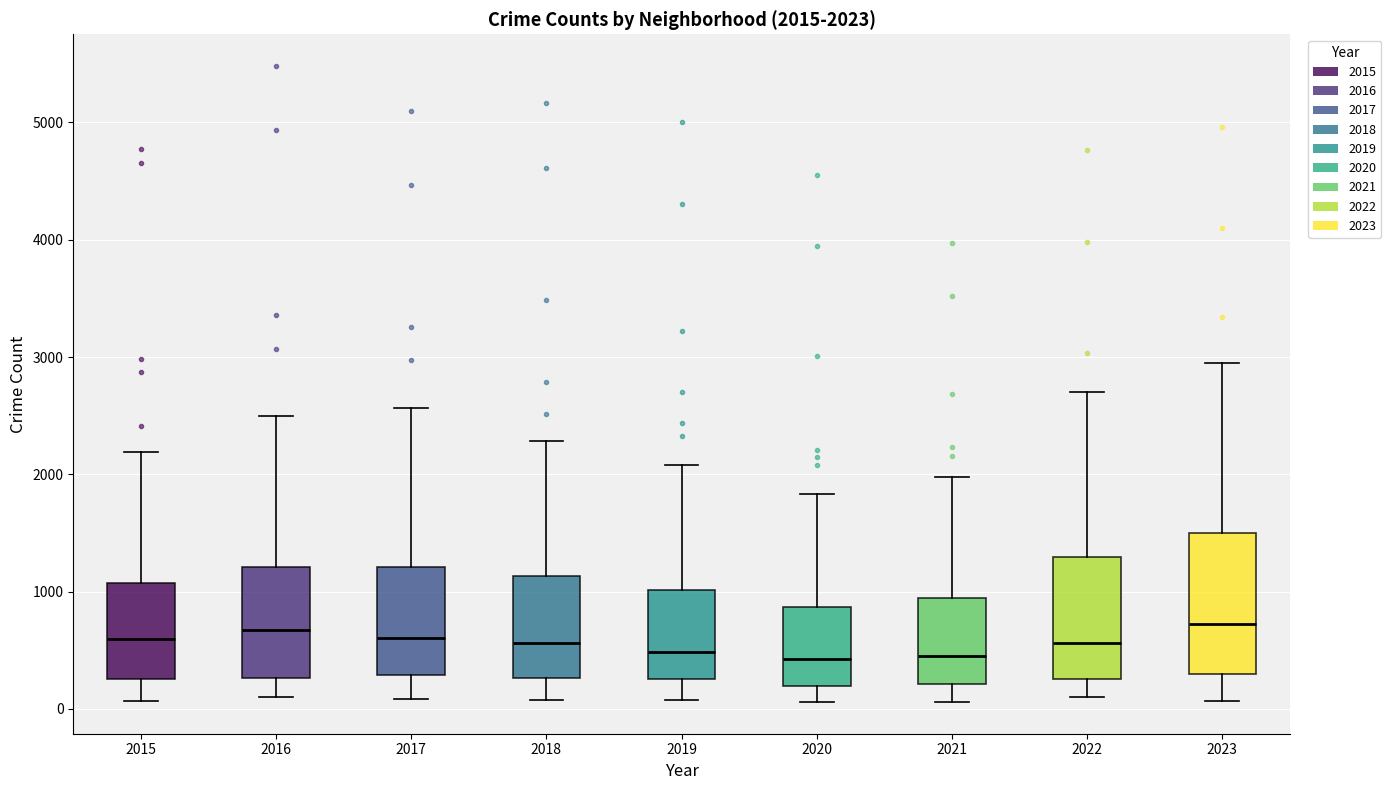

Comparing the boxes themselves (not the whiskers), which one is the tallest?

2023